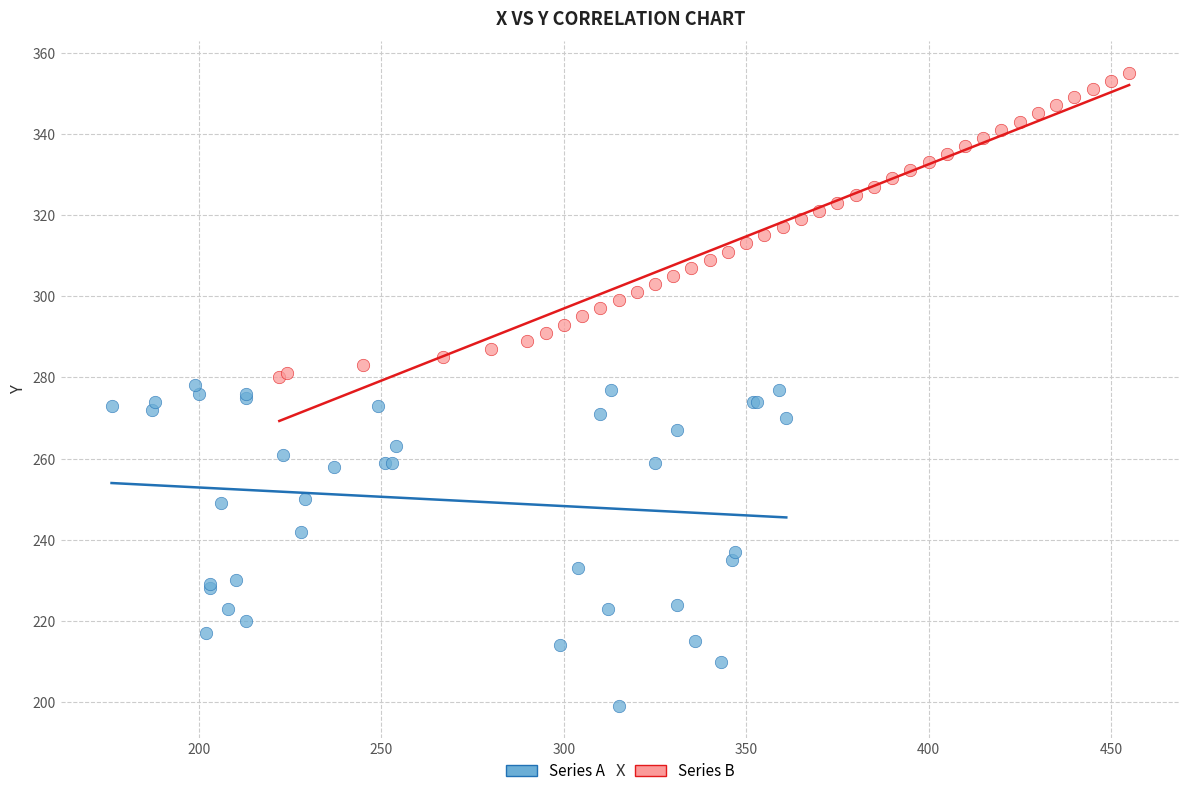

Which series reaches the maximum Y coordinate?

Series B